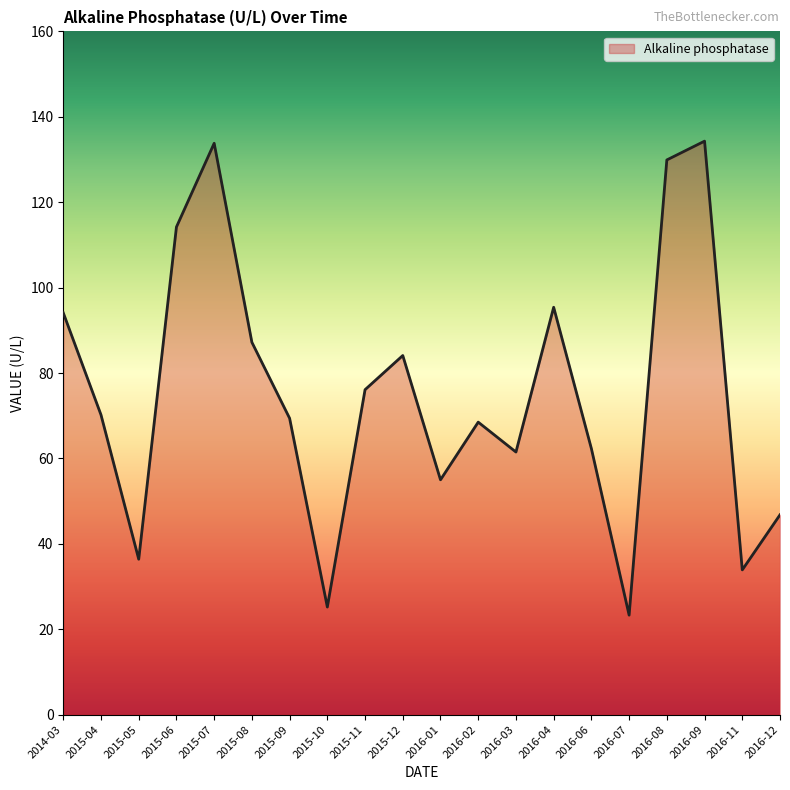

What is the difference between the maximum and minimum values?

111.0